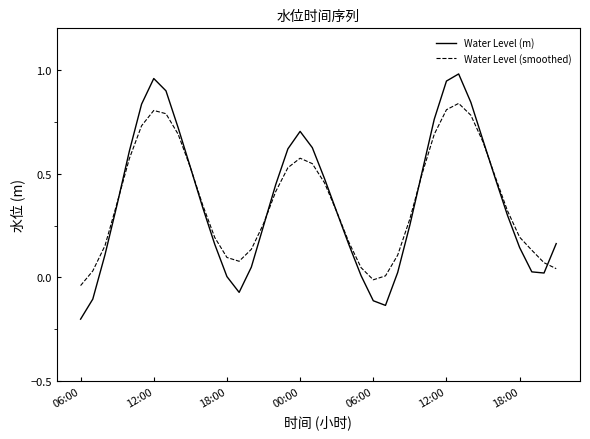

List the series in order of their peak value, highest first.

Water Level (m), Water Level (smoothed)